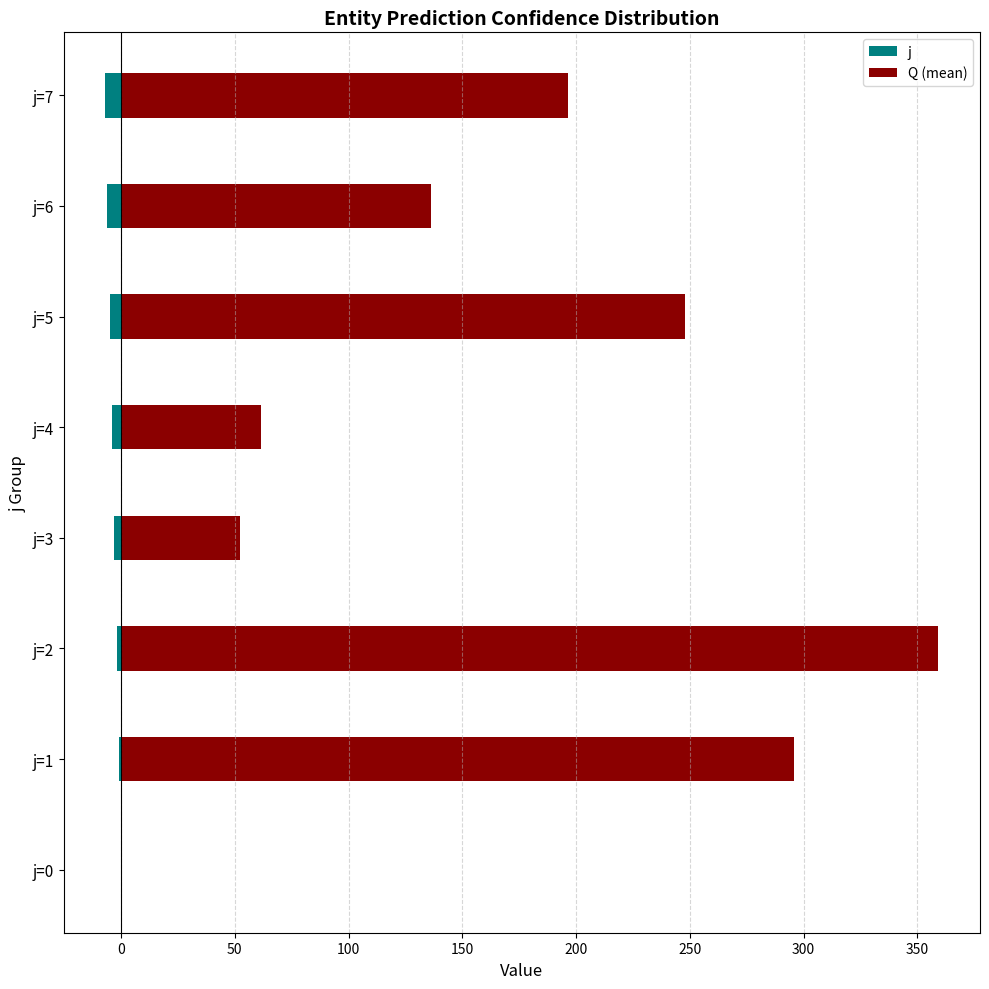

At how many categories does at least one series exceed 156?

4